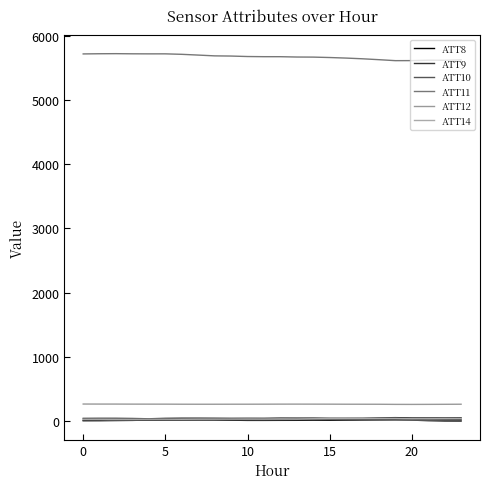

At how many categories does at least one series exceed 5174?

24